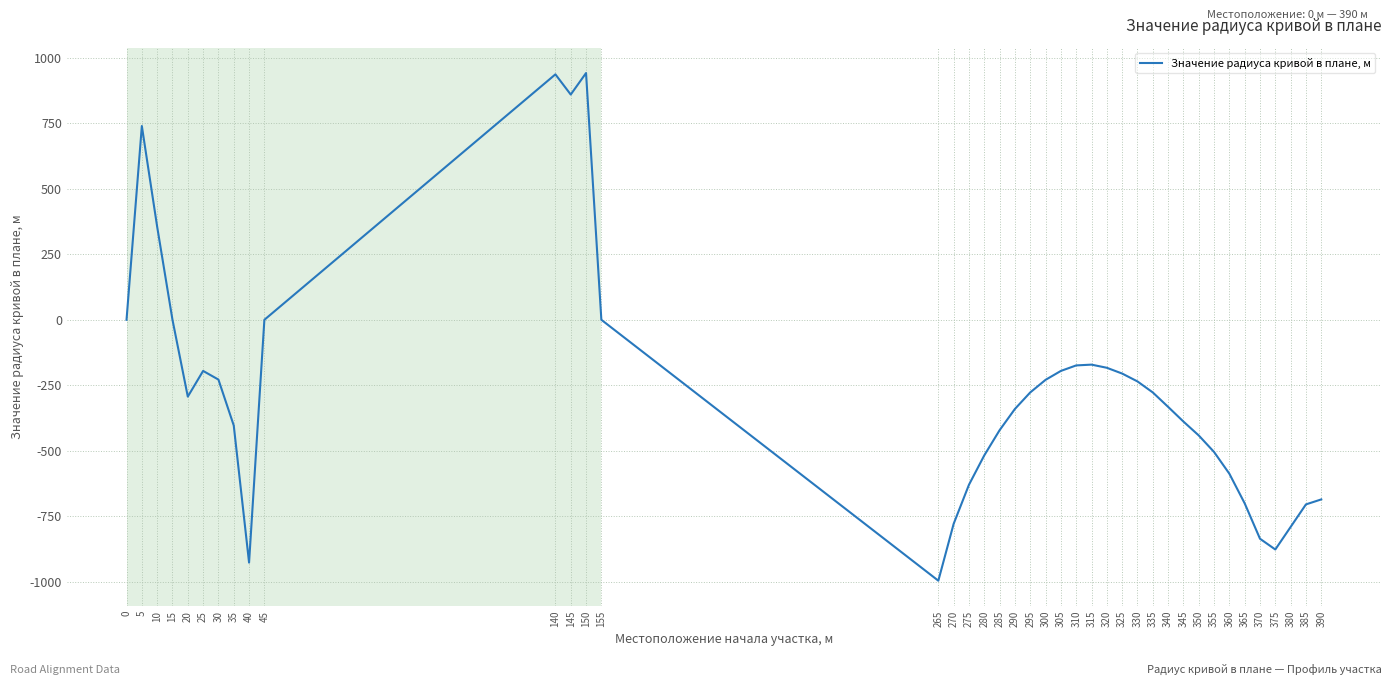

How many values exceed -277?

18